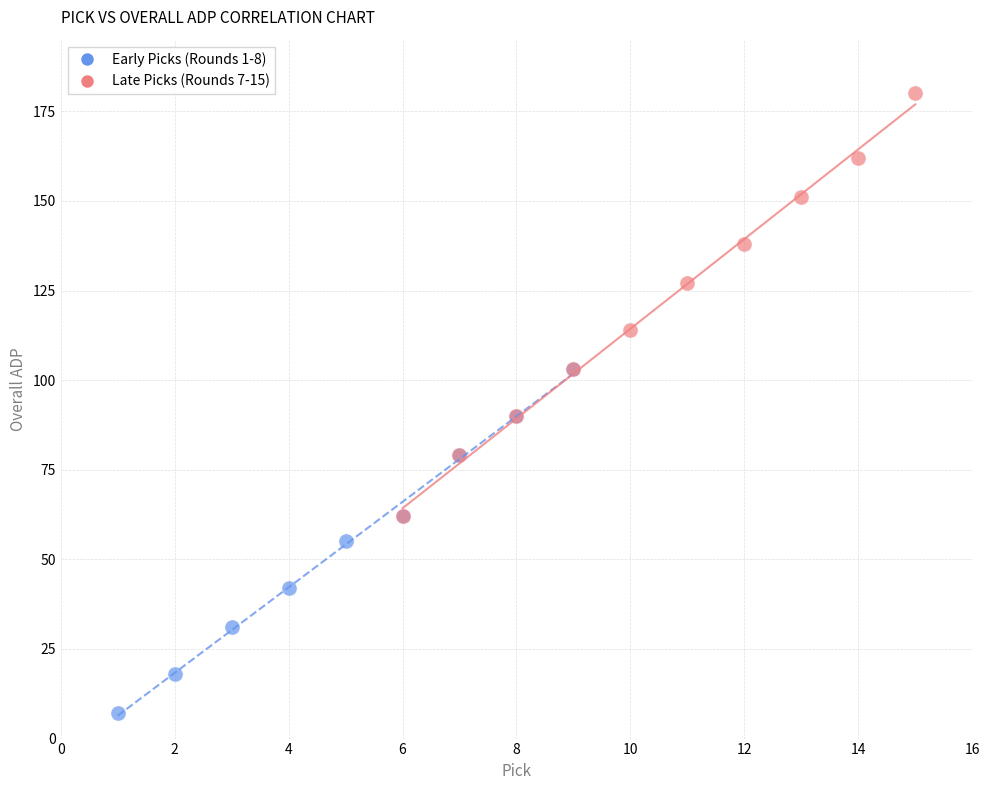

Which series reaches the minimum Y coordinate?

Early Picks (Rounds 1-8)